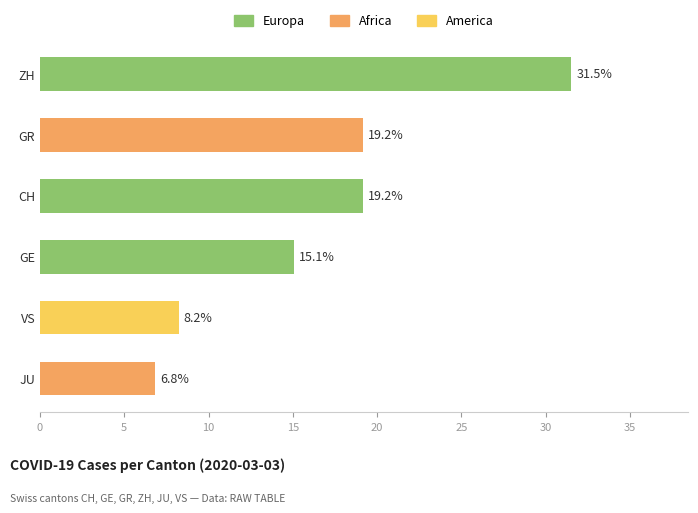

Is it true that the value at JU is 3.5?

False